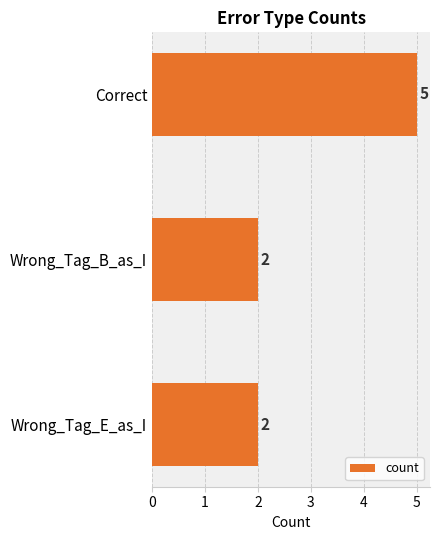

Which label corresponds to the largest value in the chart?

Correct